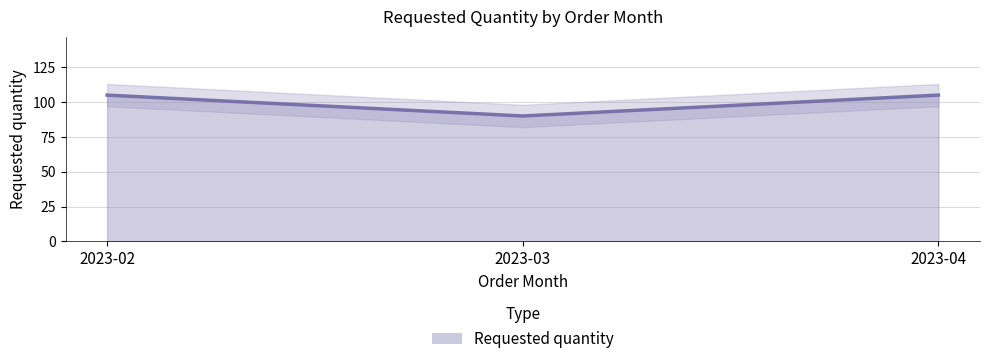

Which label corresponds to the smallest value in the chart?

2023-03